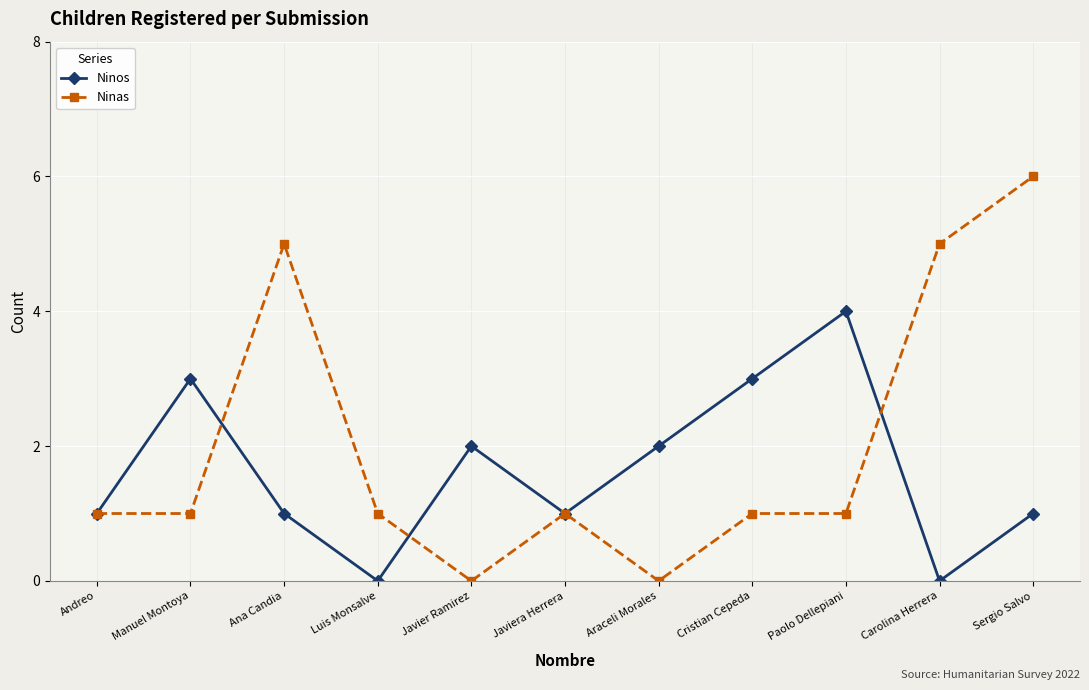

Which series changed the most between Javiera Herrera and Sergio Salvo?

Ninas